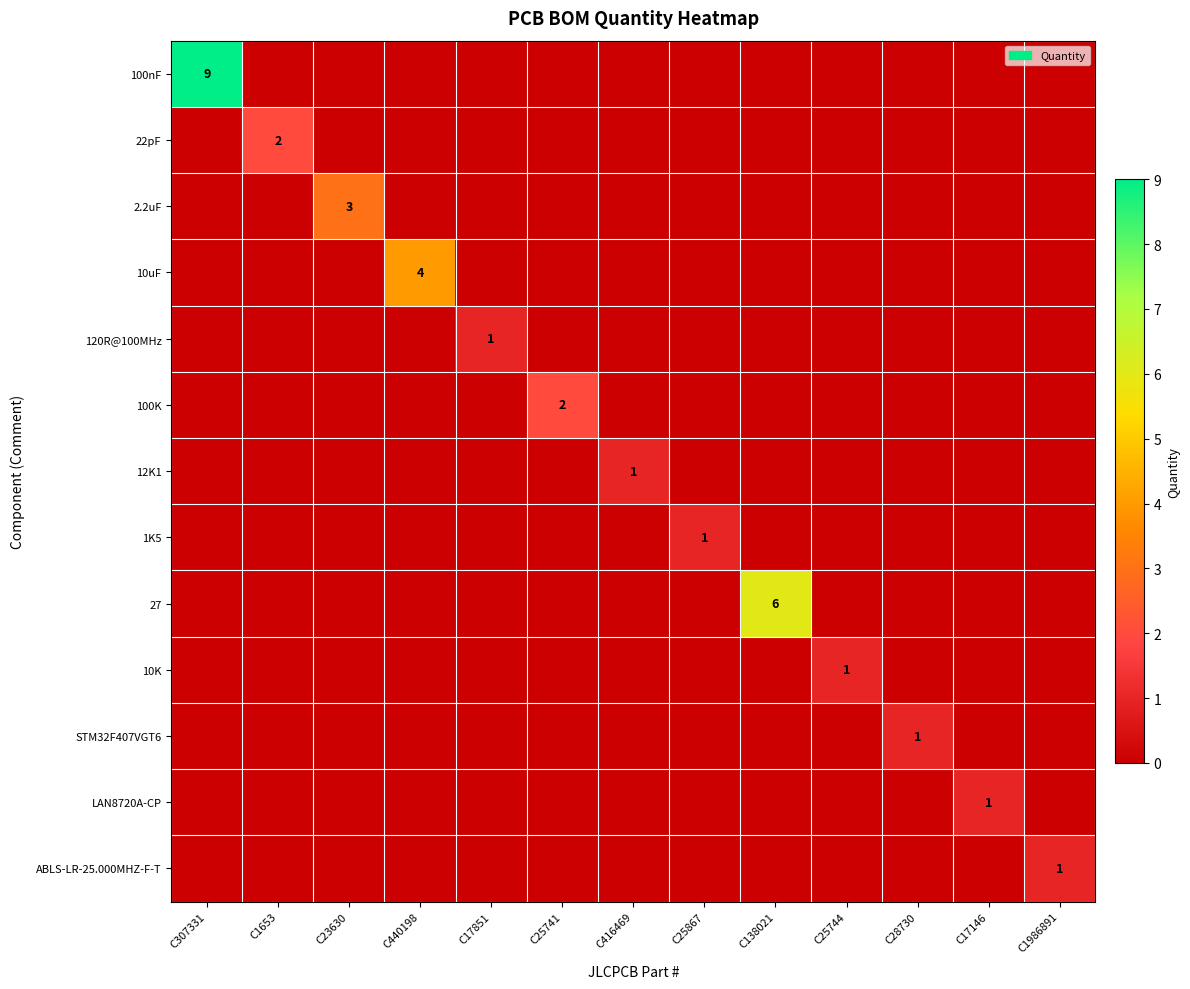

Which series changed the most between C138021 and C28730?

27